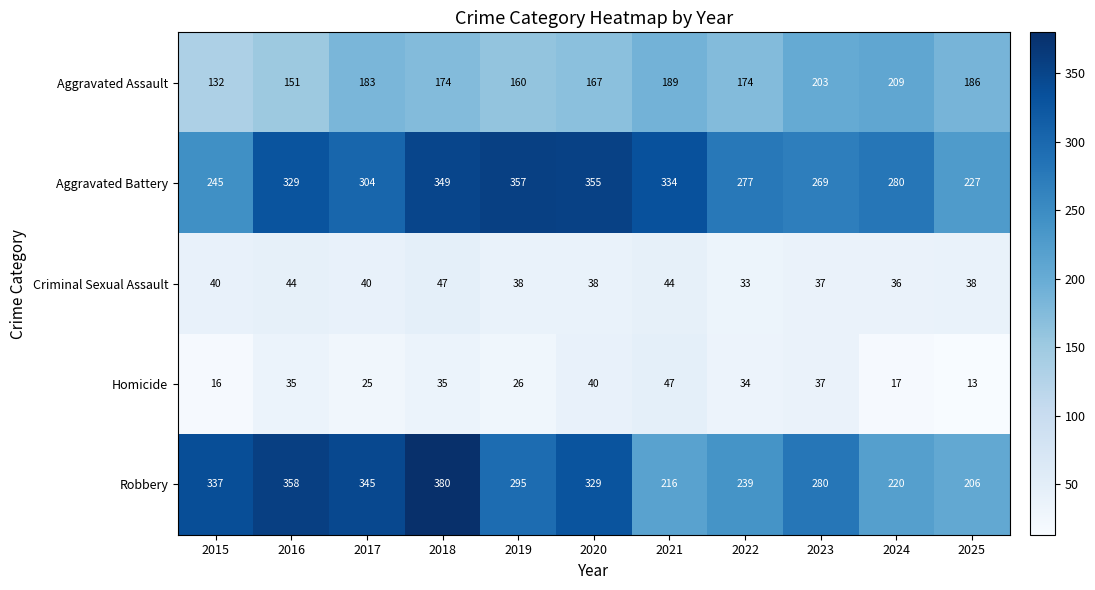

Which series has the largest total across all categories?

Aggravated Battery